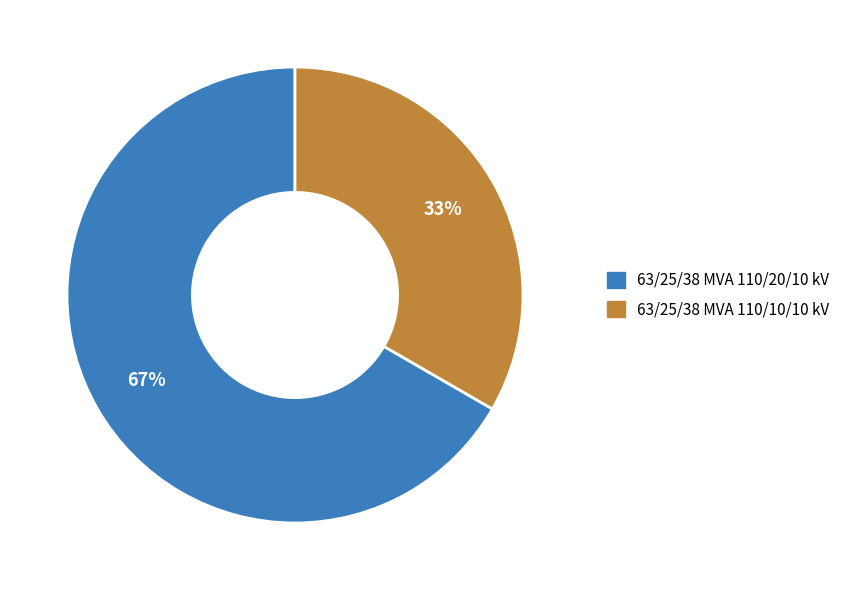

Which slice is the smallest?

63/25/38 MVA 110/10/10 kV